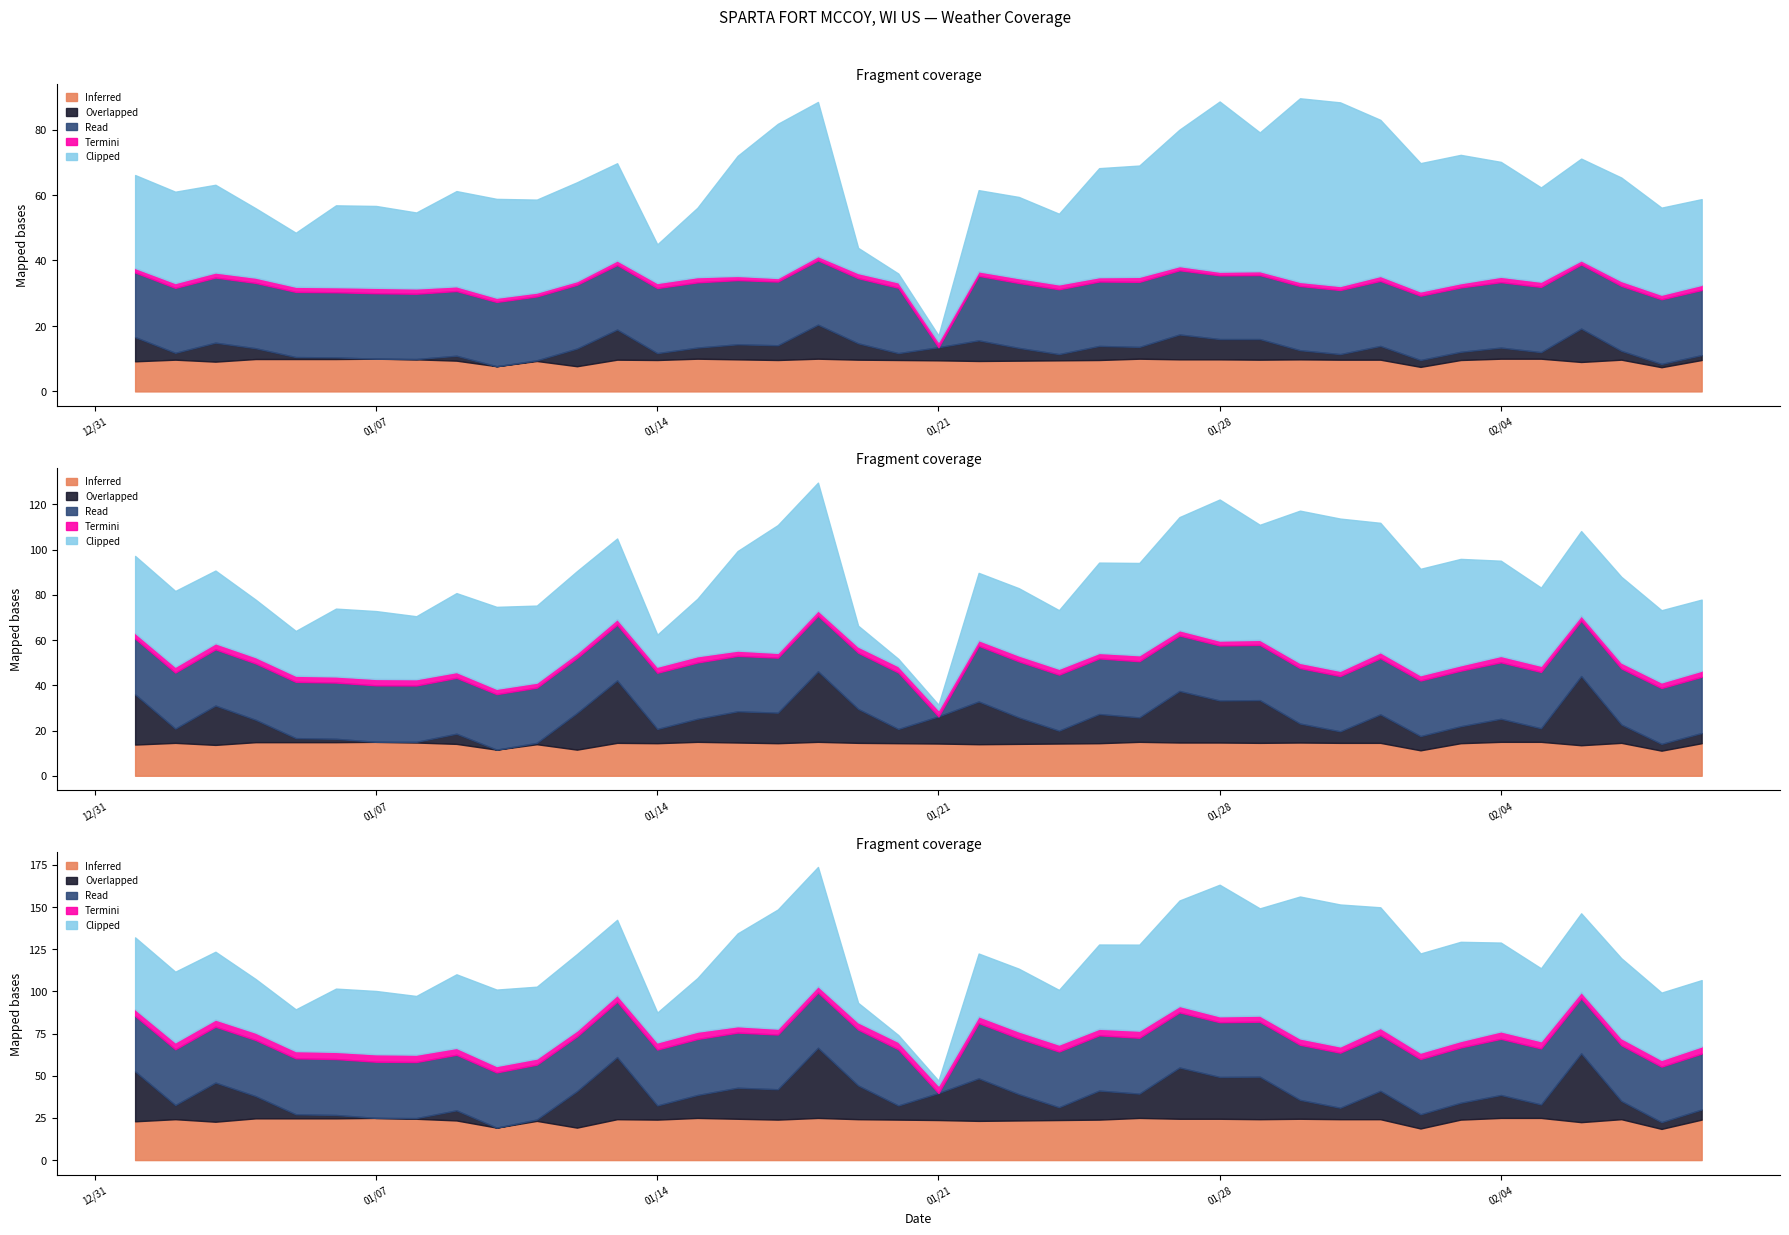

In Read, how many points are higher than both neighbors (excluding endpoints)?

10